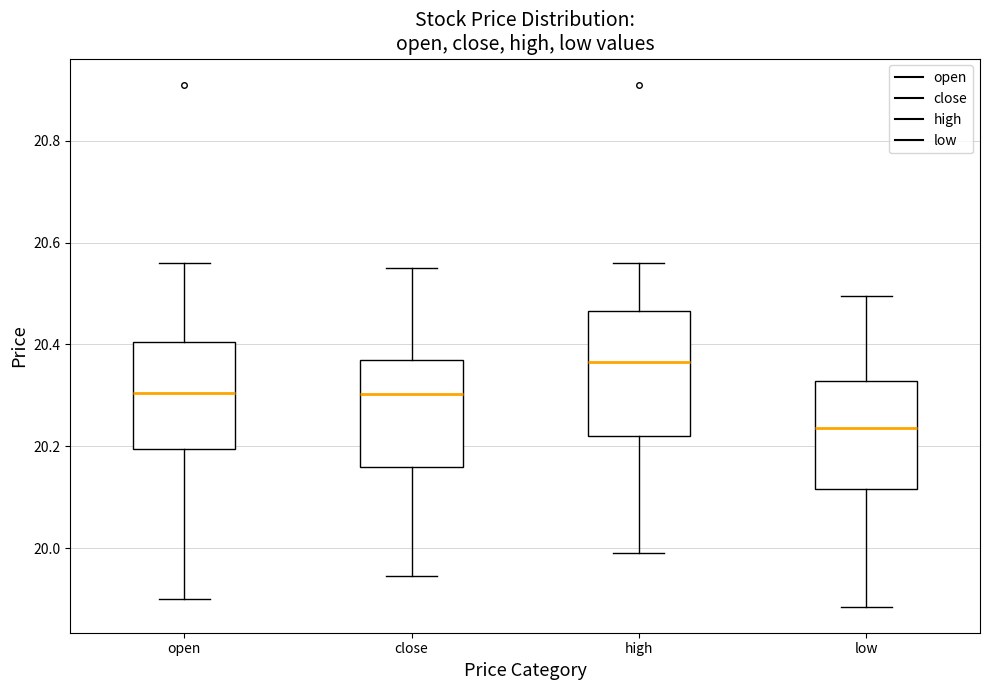

Which box has the lowest median line?

low